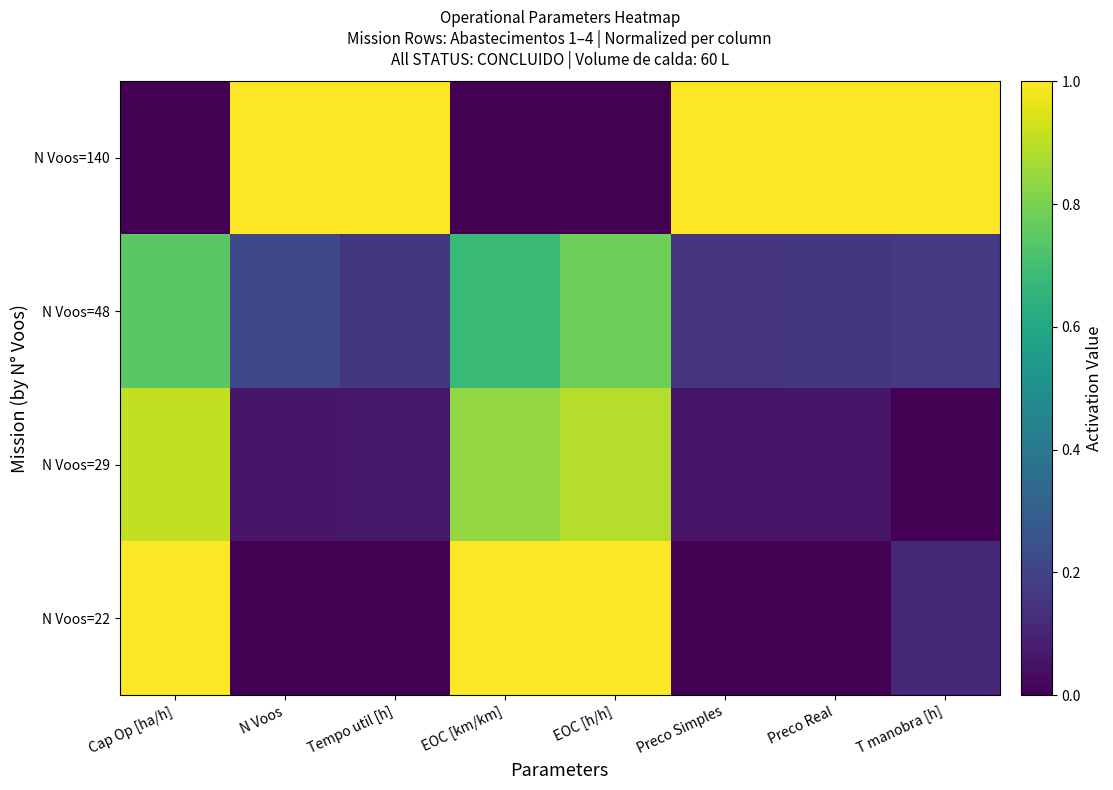

Which series has the largest total across all categories?

N Voos=140